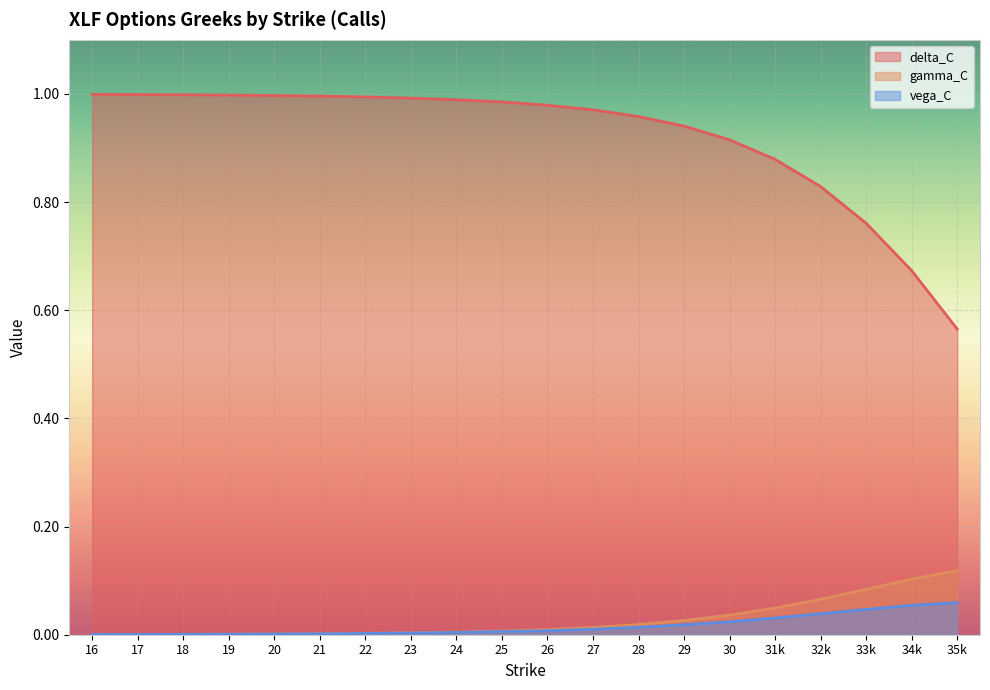

How many intersections are there between vega_C and gamma_C?

1